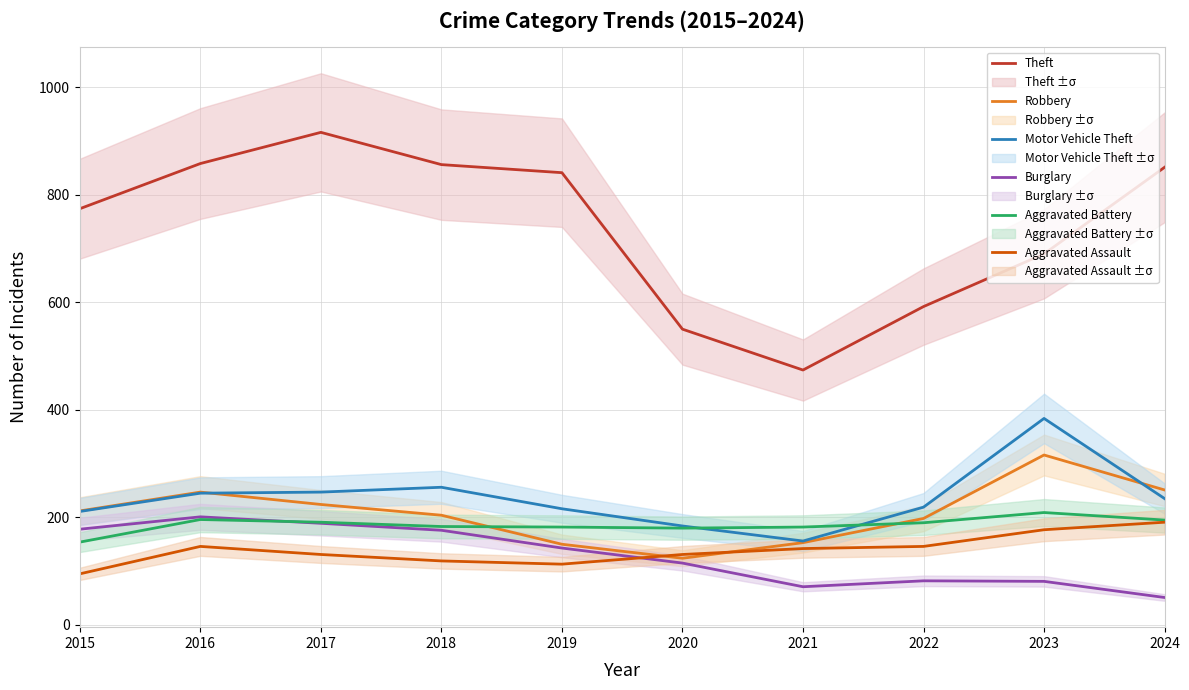

What is the difference between the highest and lowest values at 2016?

712